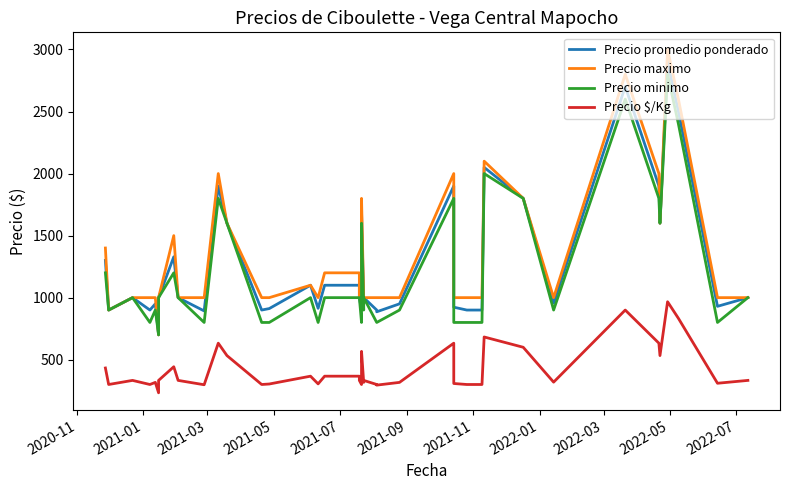

Reading left to right, list all the values displayed in this chart.

Precio promedio ponderado: 1300	900	1000	900	950	700	1000	1329	1000	893	1900	1600	900	912	1100	914	1100	1100	1000	900	1700	950	1000	900	886	950	1900	923	900	900	2050	1800	956	2701	1900	1600	2900	2500	930	1000
Precio maximo: 1400	900	1000	1000	1000	700	1000	1500	1000	1000	2000	1600	1000	1000	1100	1000	1200	1200	1000	1000	1800	1000	1000	1000	1000	1000	2000	1000	1000	1000	2100	1800	1000	2800	2000	1600	3000	2600	1000	1000
Precio minimo: 1200	900	1000	800	900	700	1000	1200	1000	800	1800	1600	800	800	1000	800	1000	1000	1000	800	1600	900	1000	800	800	900	1800	800	800	800	2000	1800	900	2600	1800	1600	2800	2400	800	1000
Precio $/Kg: 433	300	333	300	317	233	333	443	333	298	633	533	300	304	367	305	367	367	333	300	567	317	333	300	295	317	633	308	300	300	683	600	319	900	633	533	967	833	310	333